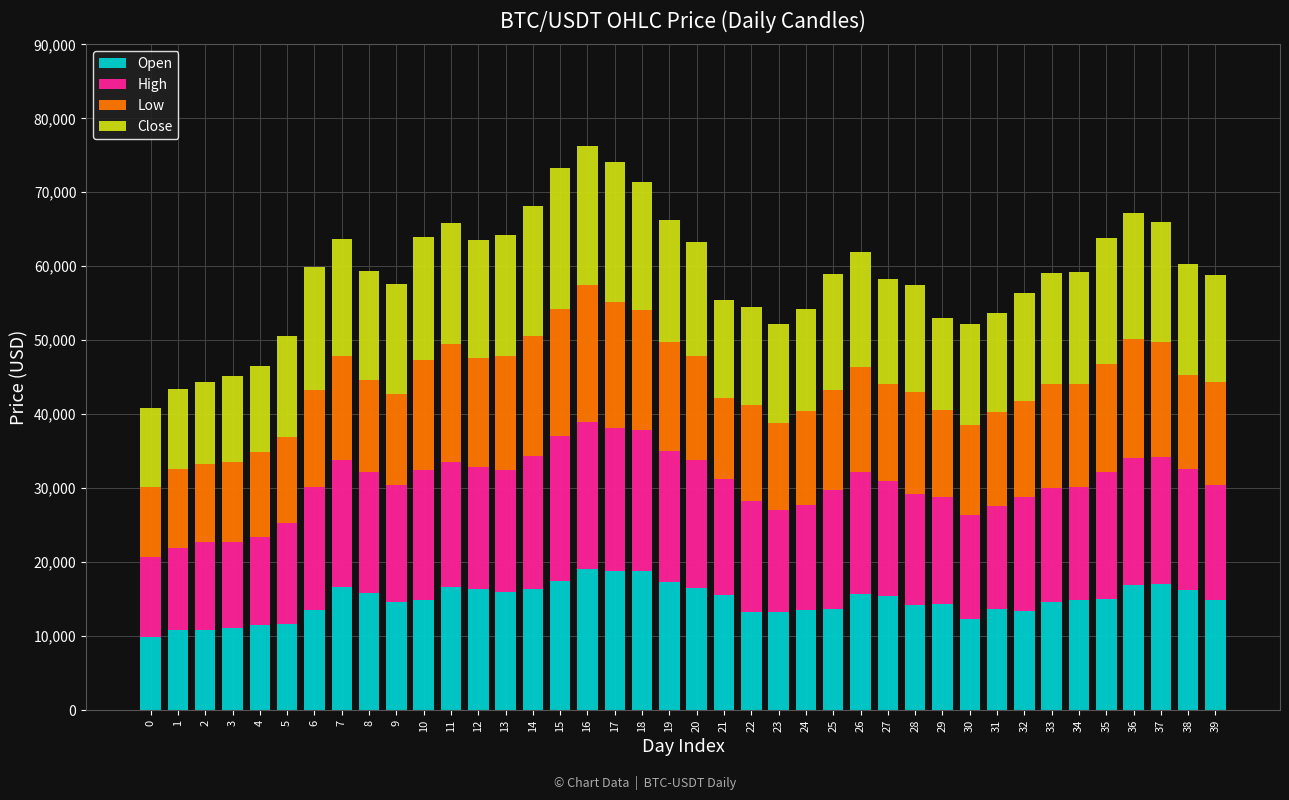

What is the highest value of the Open series?

19120.2